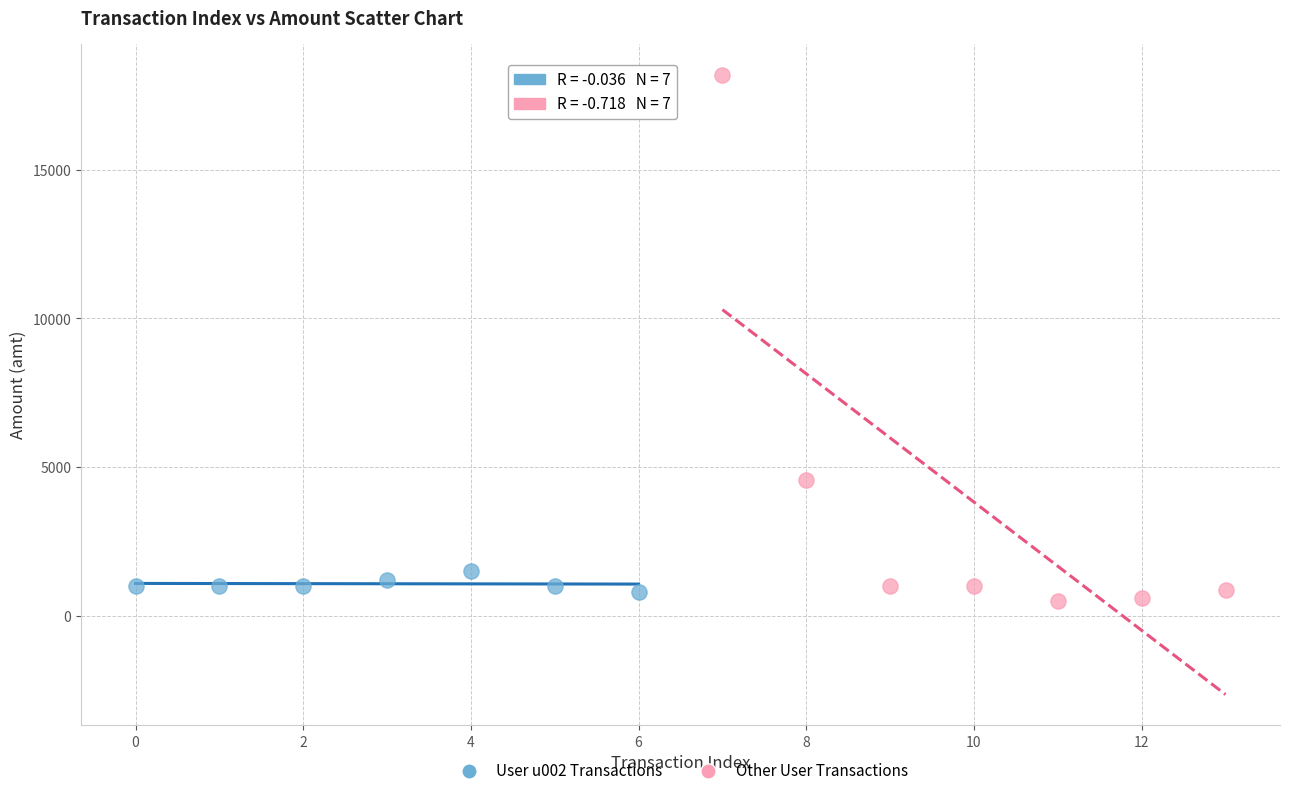

Which series has the largest Y range (max minus min)?

Other User Transactions